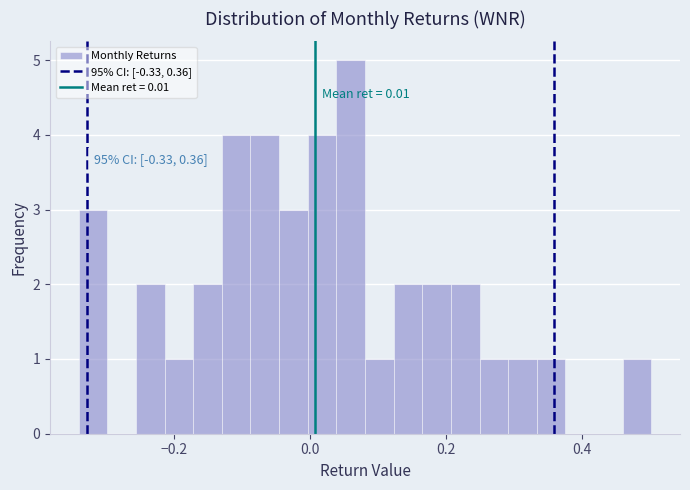

Read against the x-axis, roughly where is the centre of the tallest bar?

0.06